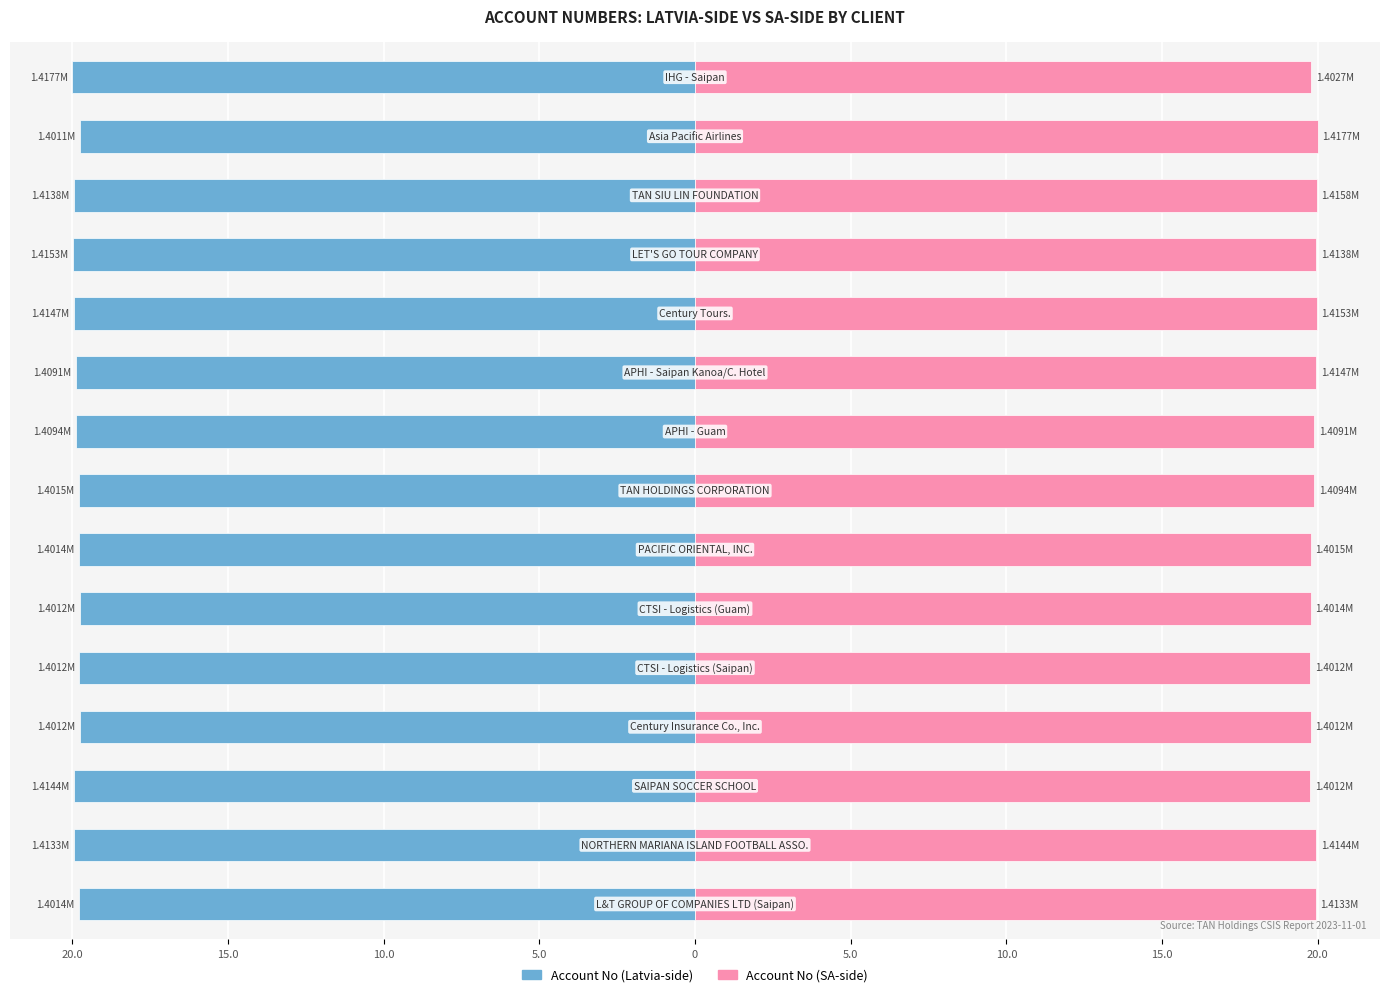

What is the minimum value shown in the chart?

-20.0